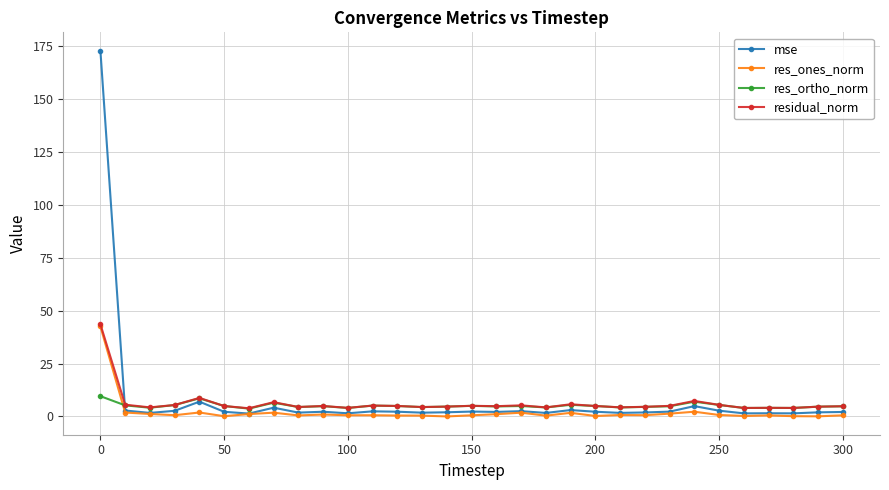

Which series has the widest spread of values?

mse